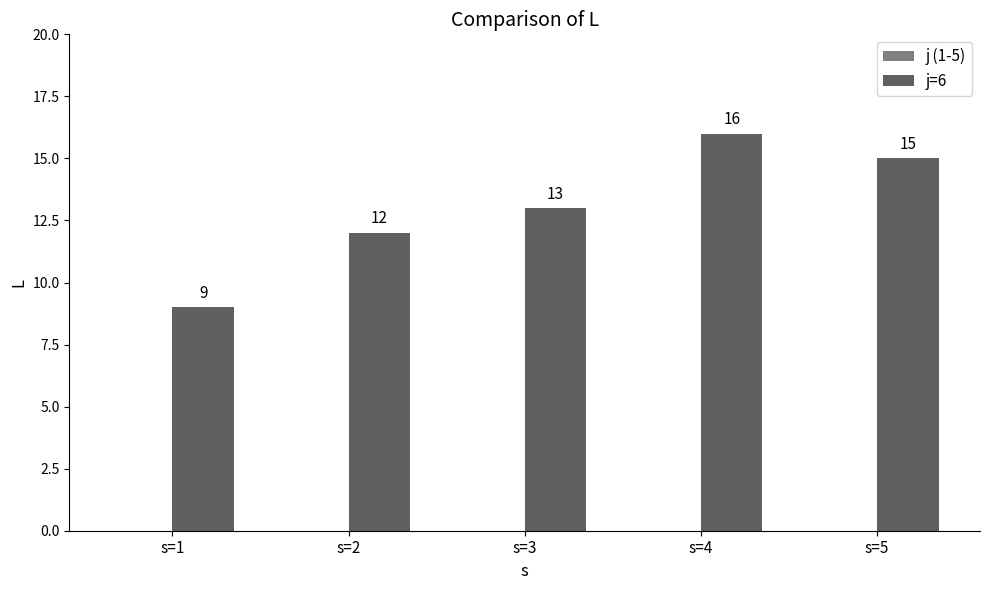

What is the difference between the maximum and minimum values?

7